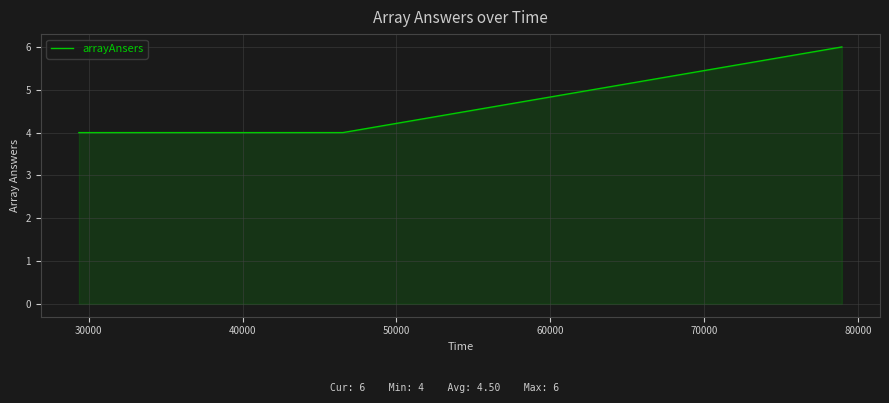

What is the smallest value displayed?

4